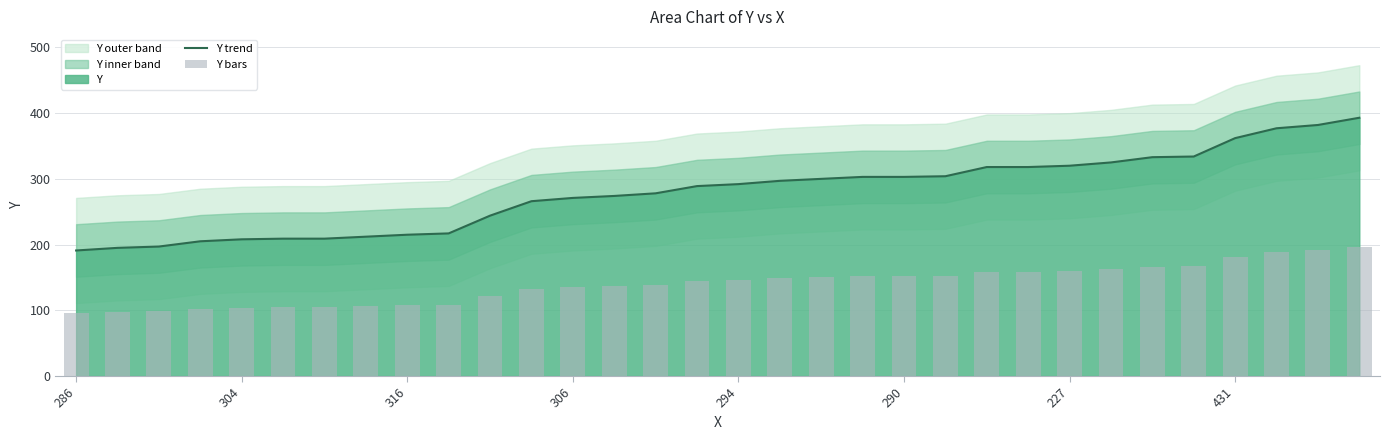

What is the average value of the Y bars series?

139.7